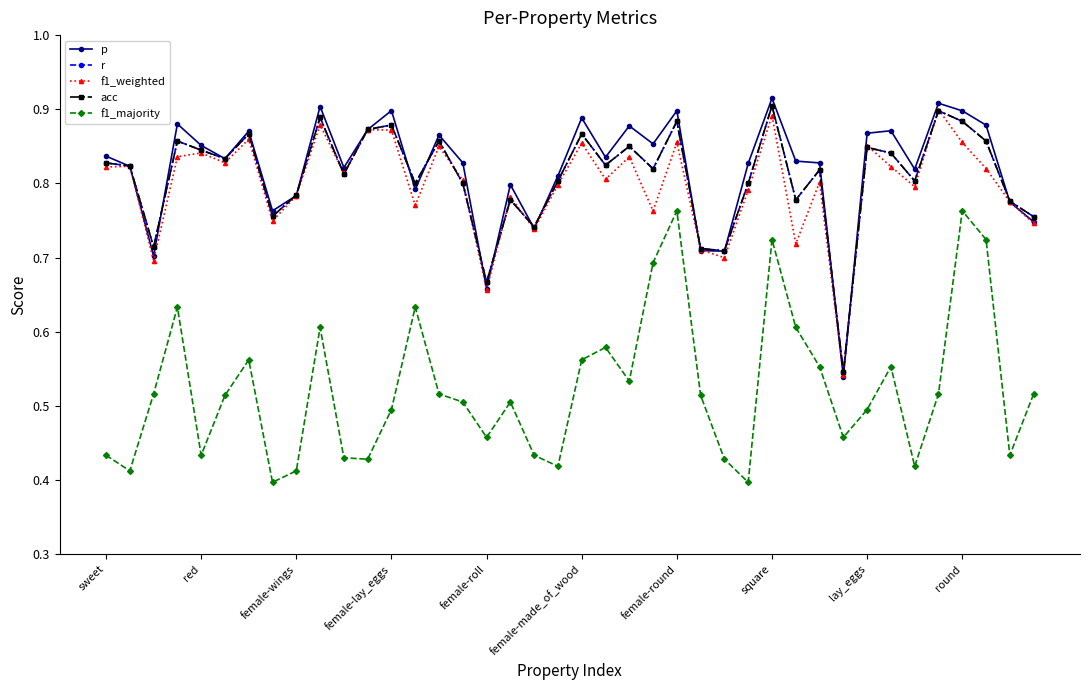

Does the chart have visible grid lines?

No